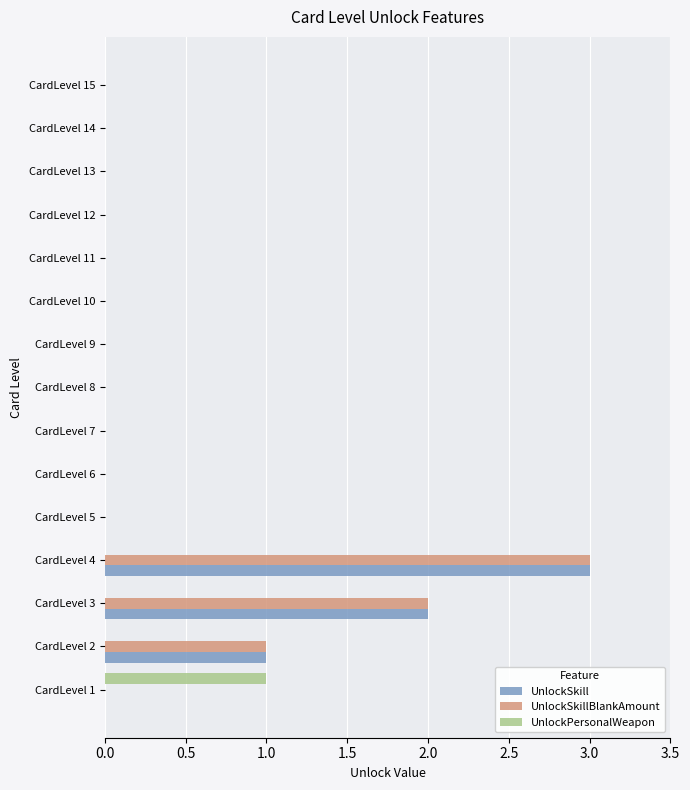

What are all the series names shown in the legend?

UnlockSkill, UnlockSkillBlankAmount, UnlockPersonalWeapon